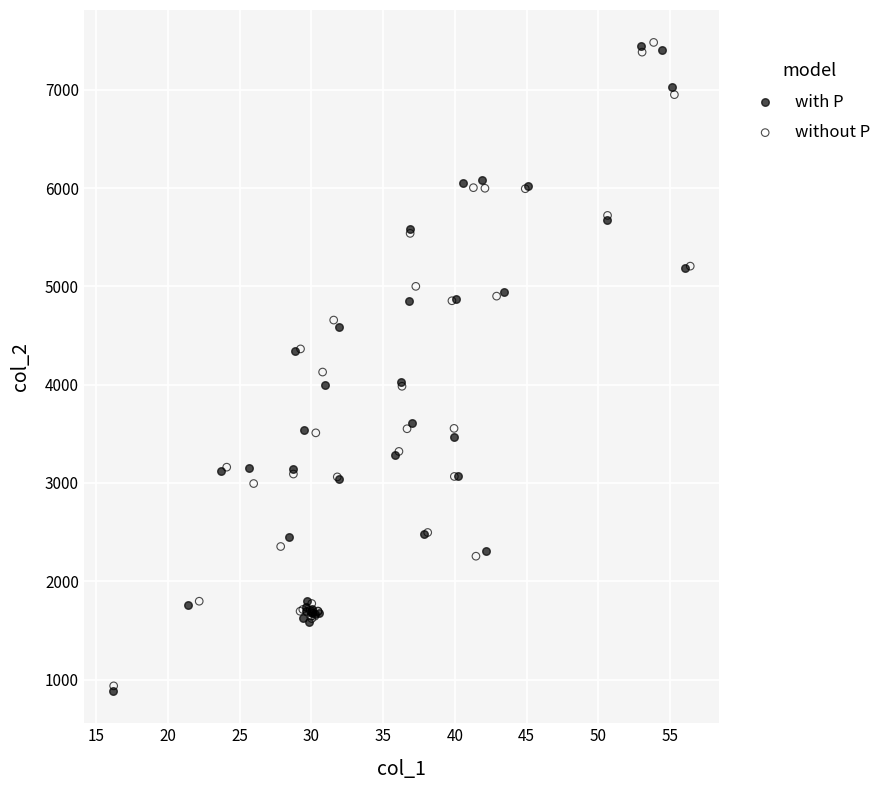

What are all the series names shown in the legend?

with P, without P